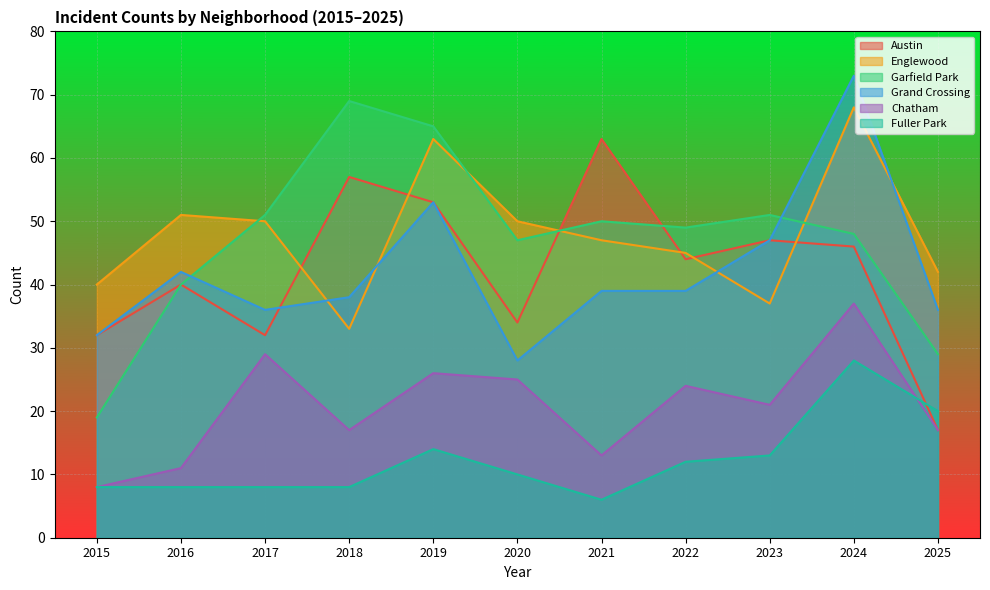

How many intersections are there between Englewood and Garfield Park?

4